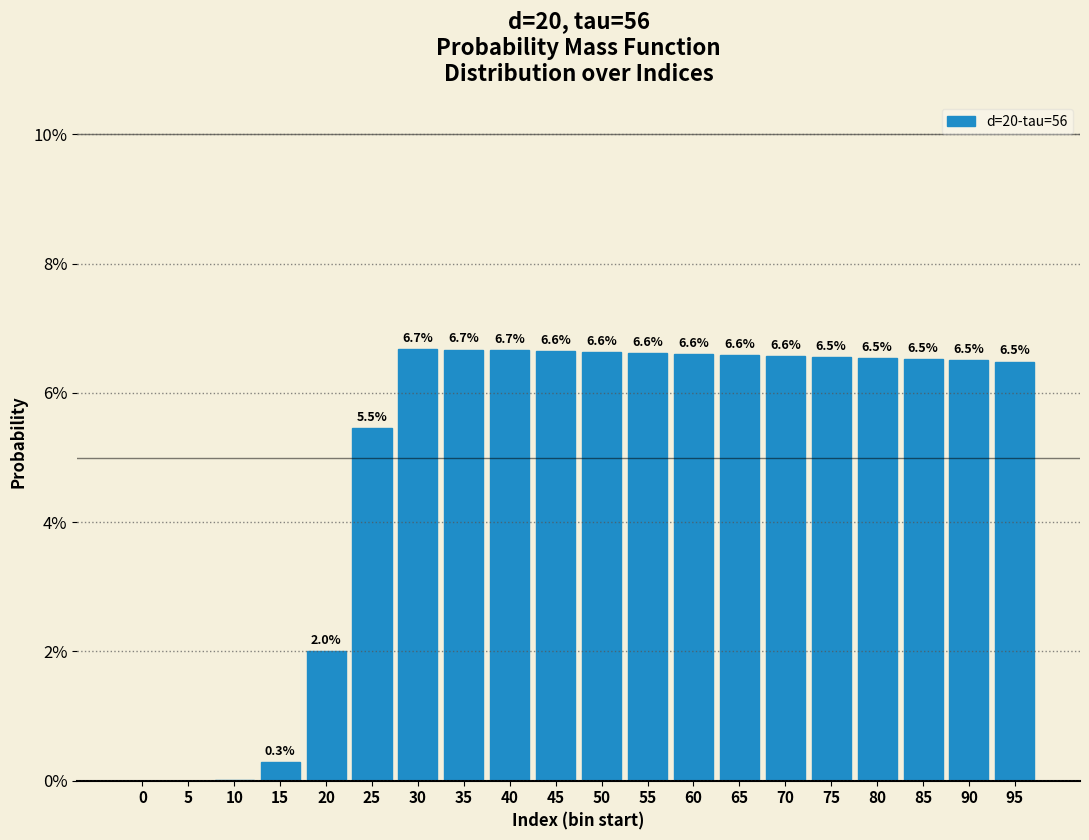

Are the bars horizontal?

No